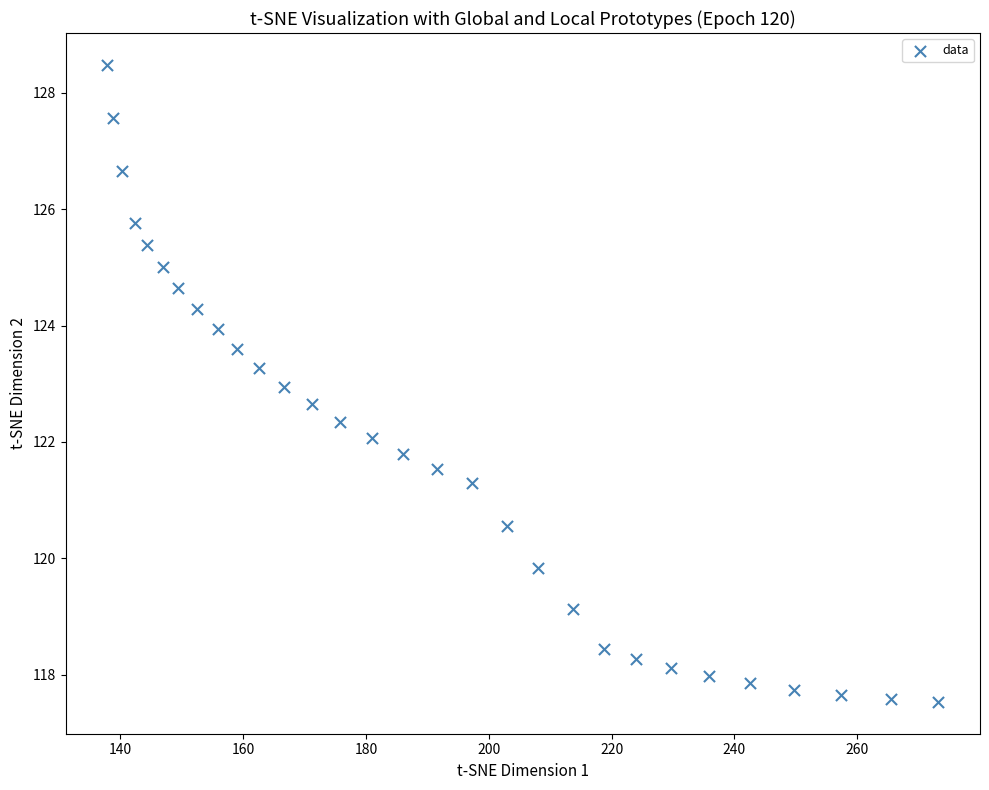

What is the range of X values (max minus min)?

135.4